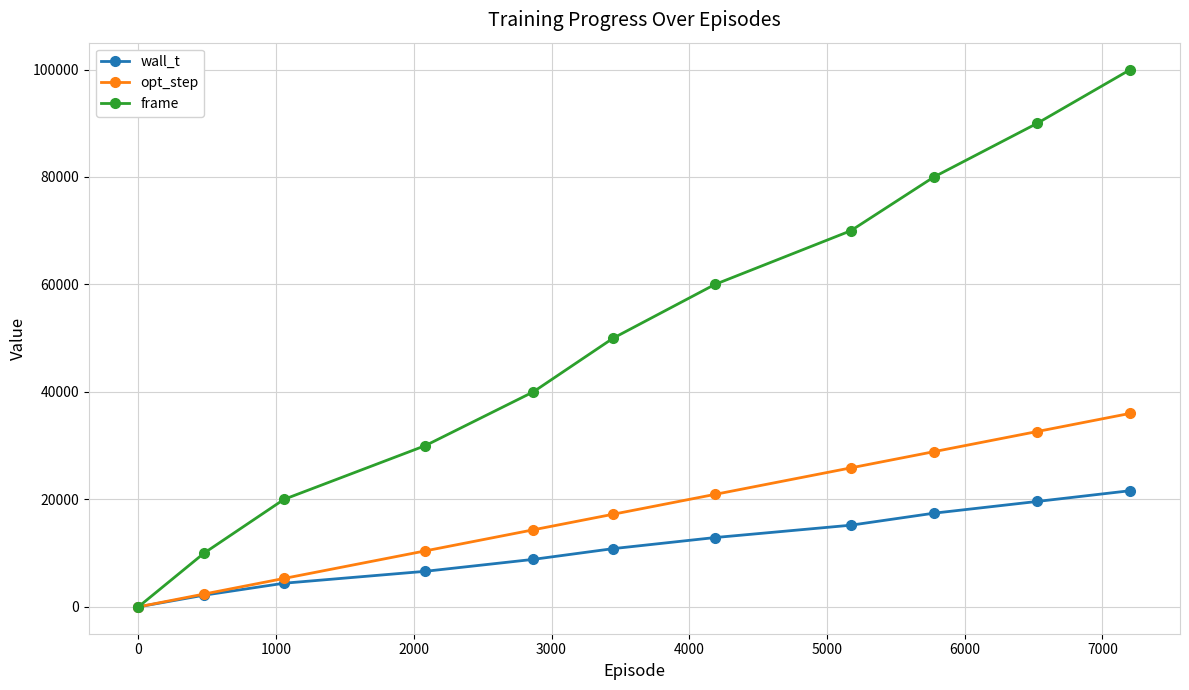

Which series has the largest range (max minus min)?

frame